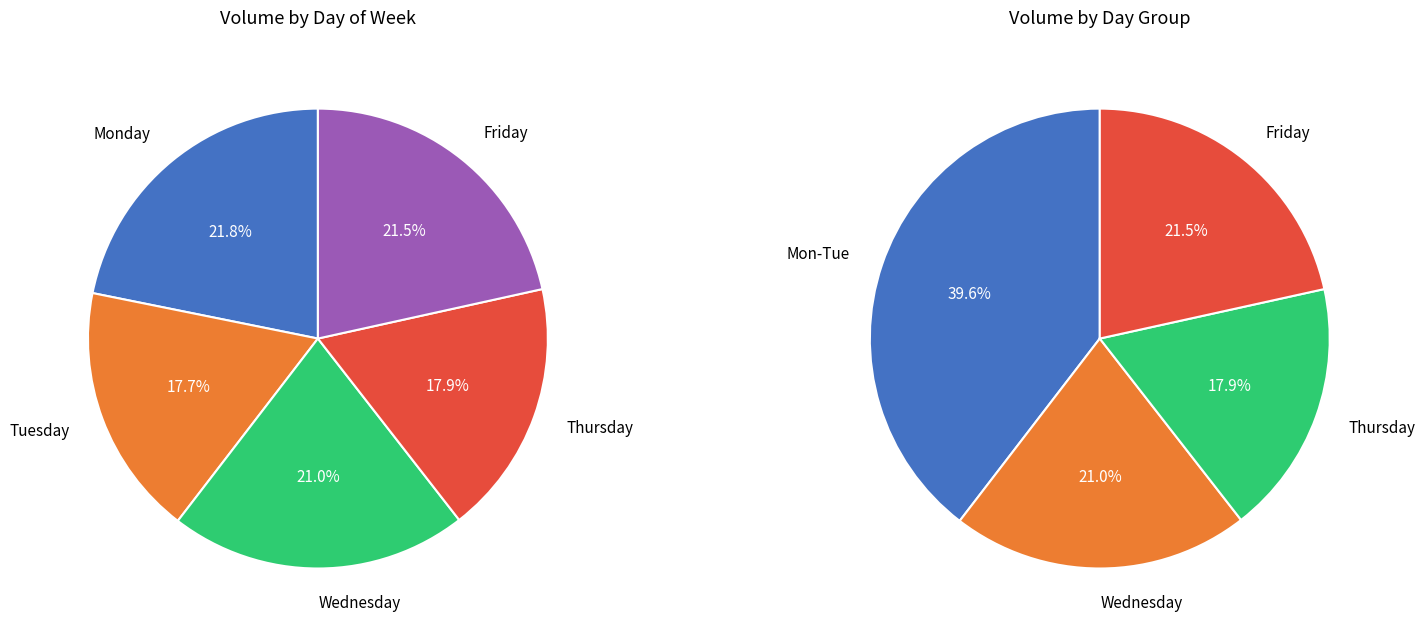

True or false: Wednesday accounts for 7% of the total.

False